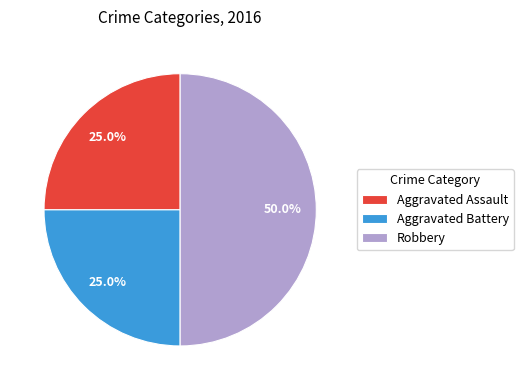

To the nearest percent, what is the difference between the Robbery and Aggravated Assault slice percentages?

25%